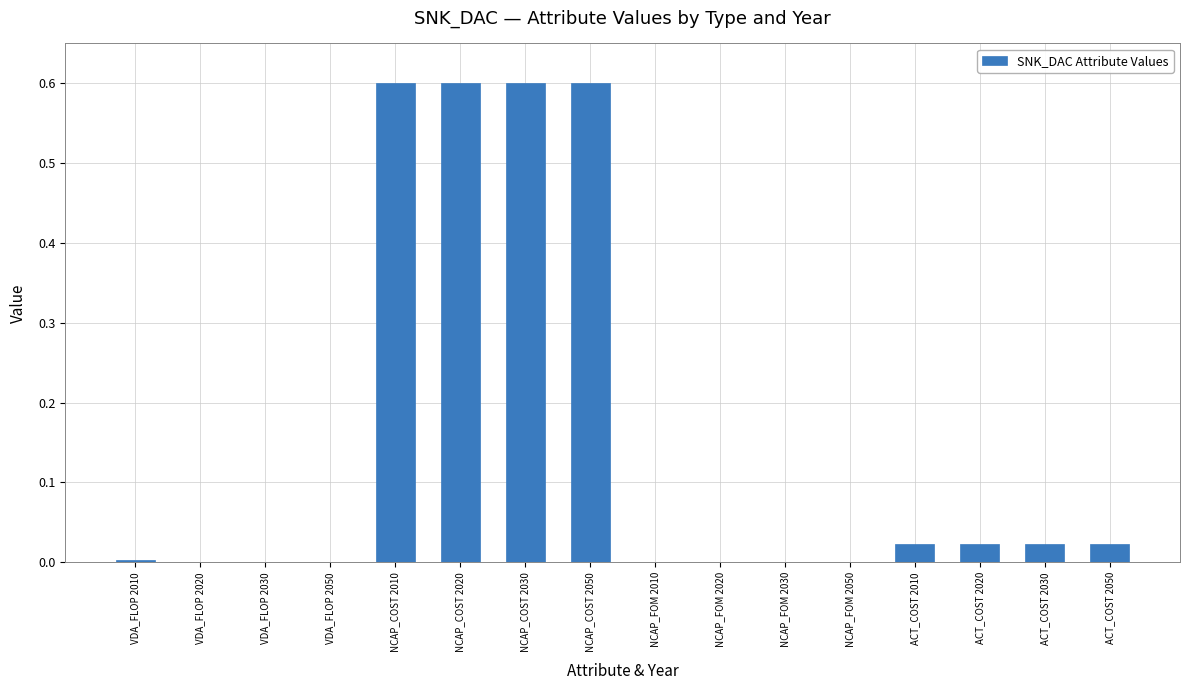

Between NCAP_FOM 2010 and ACT_COST 2050, which is larger?

ACT_COST 2050